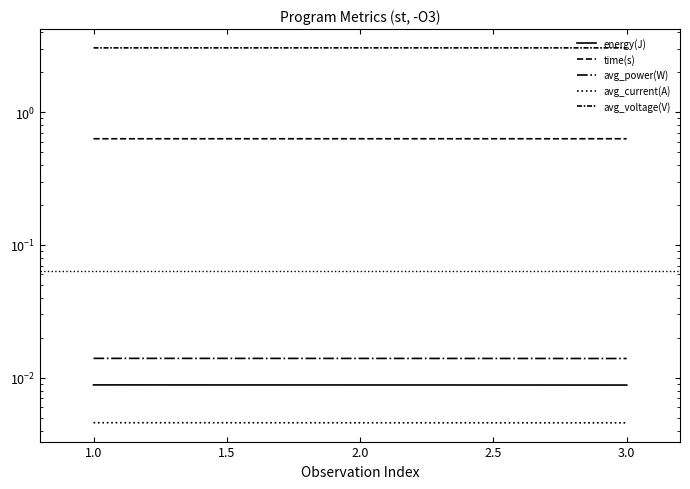

At which category does the chart reach its peak across all series?

2.0